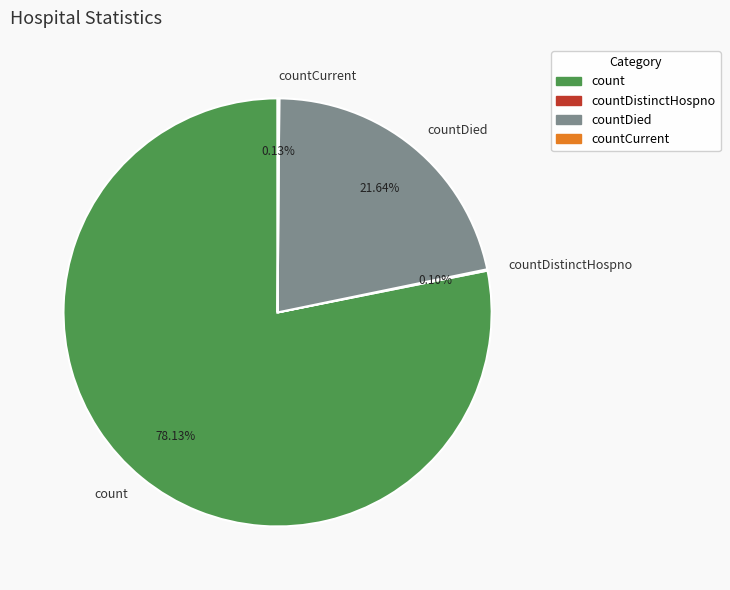

Which category accounts for the majority?

count